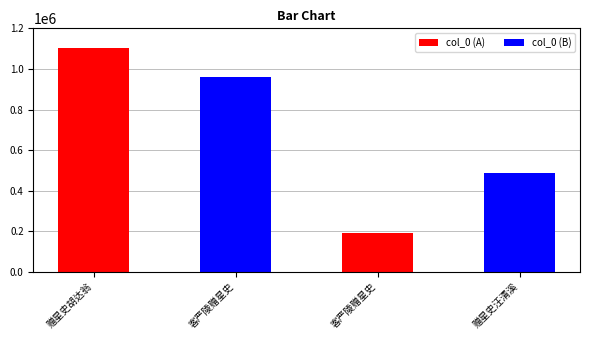

How many values are between 489343 and 1102063?

3